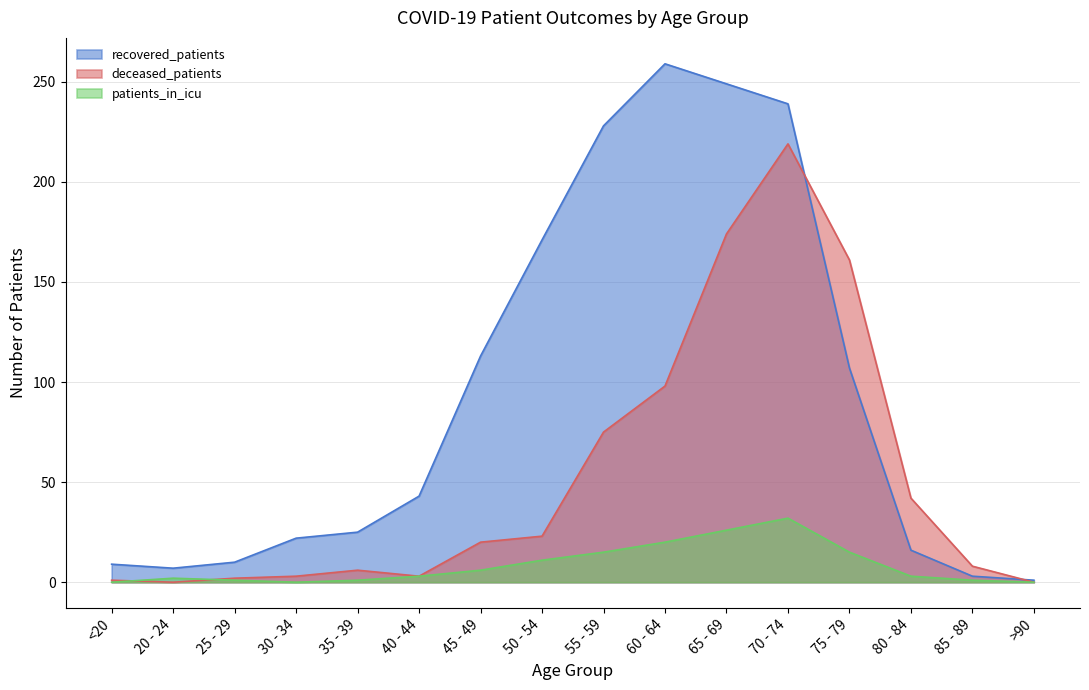

Which series has the largest range (max minus min)?

recovered_patients